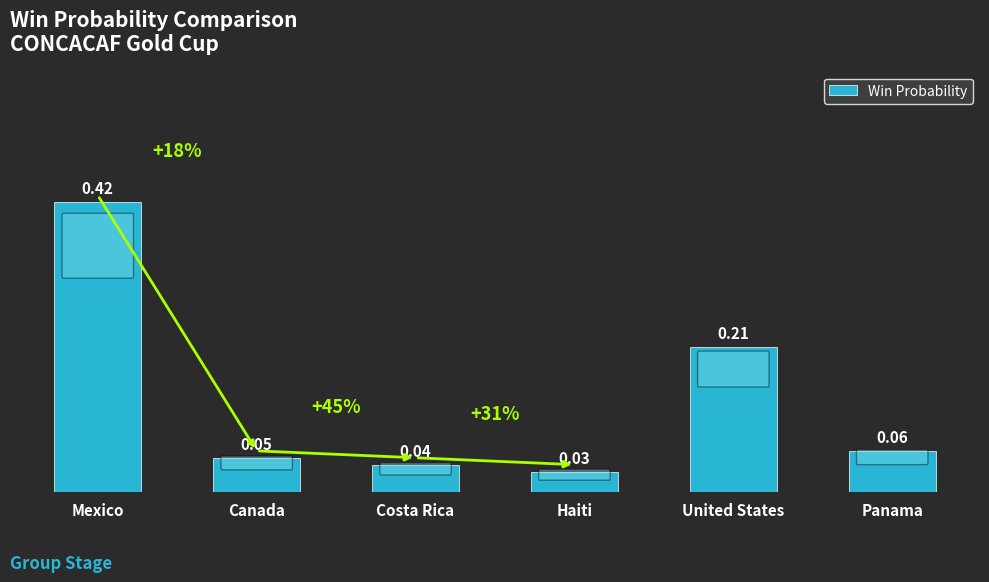

At which label is the value closest to 0?

Haiti